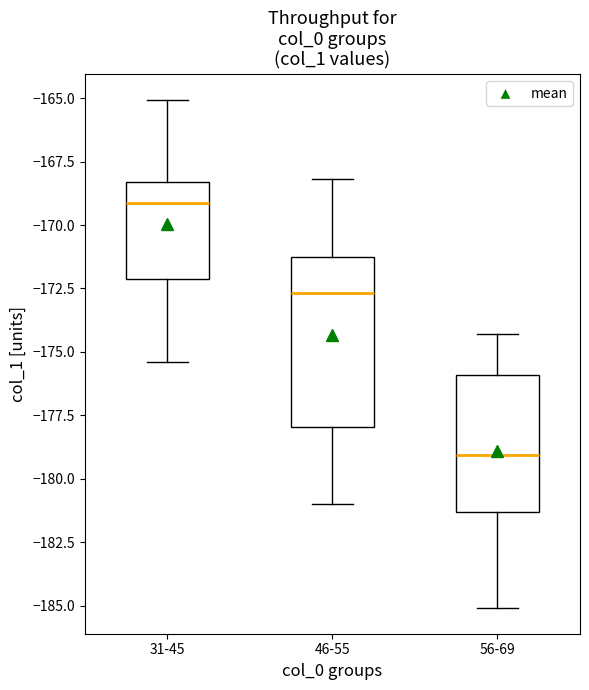

Comparing the boxes themselves (not the whiskers), which one is the tallest?

46-55